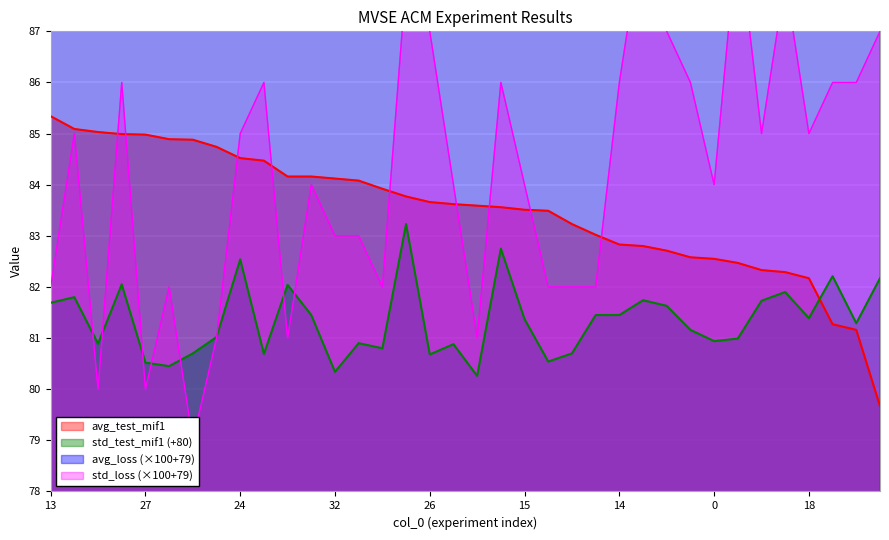

Where is std_loss nearest to the value 84?

11